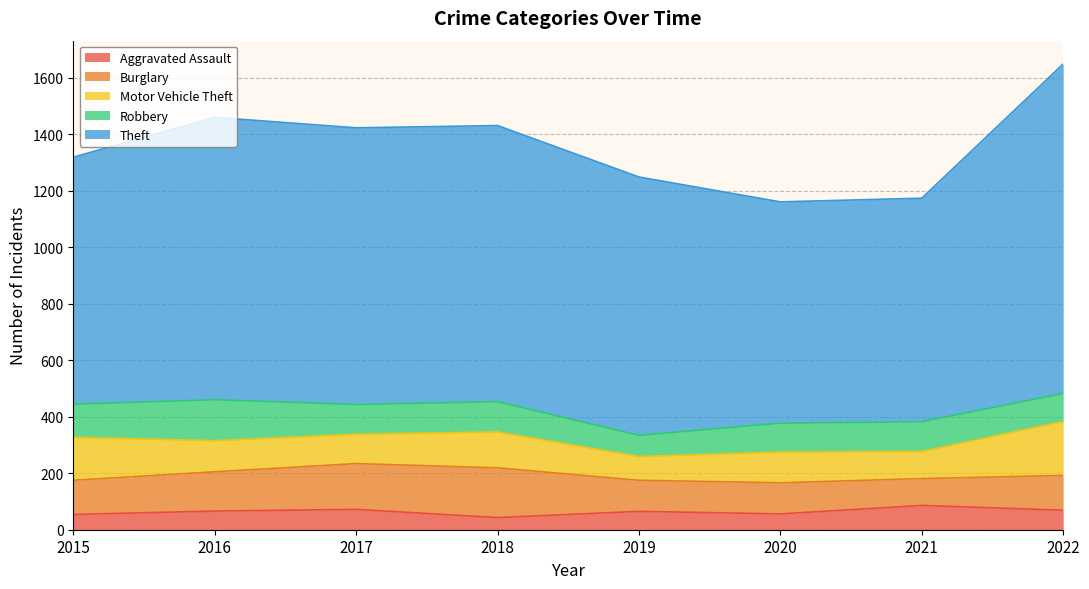

What are all the series names shown in the legend?

Aggravated Assault, Burglary, Motor Vehicle Theft, Robbery, Theft